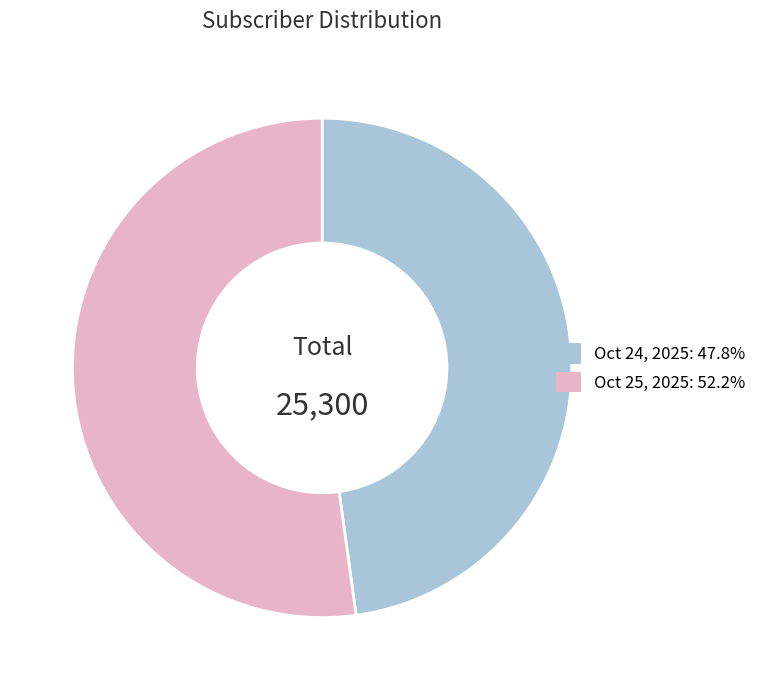

Does Oct 24, 2025: 47.8% account for over 50% of the chart?

No